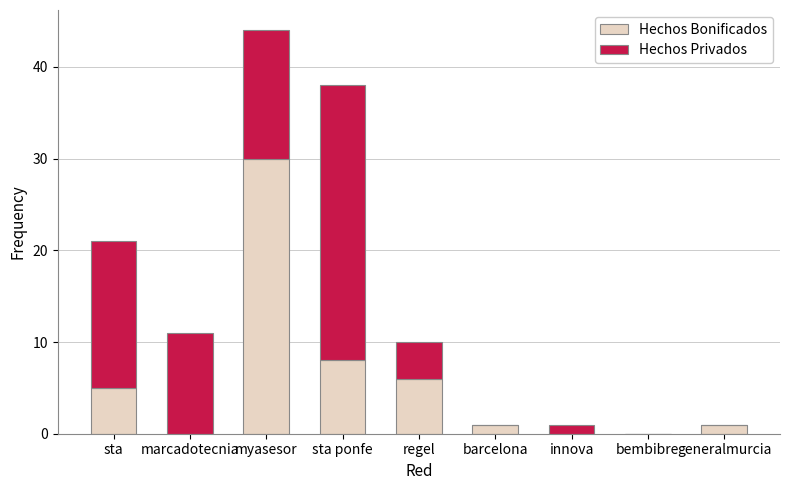

What is the highest value of the Hechos Bonificados series?

30